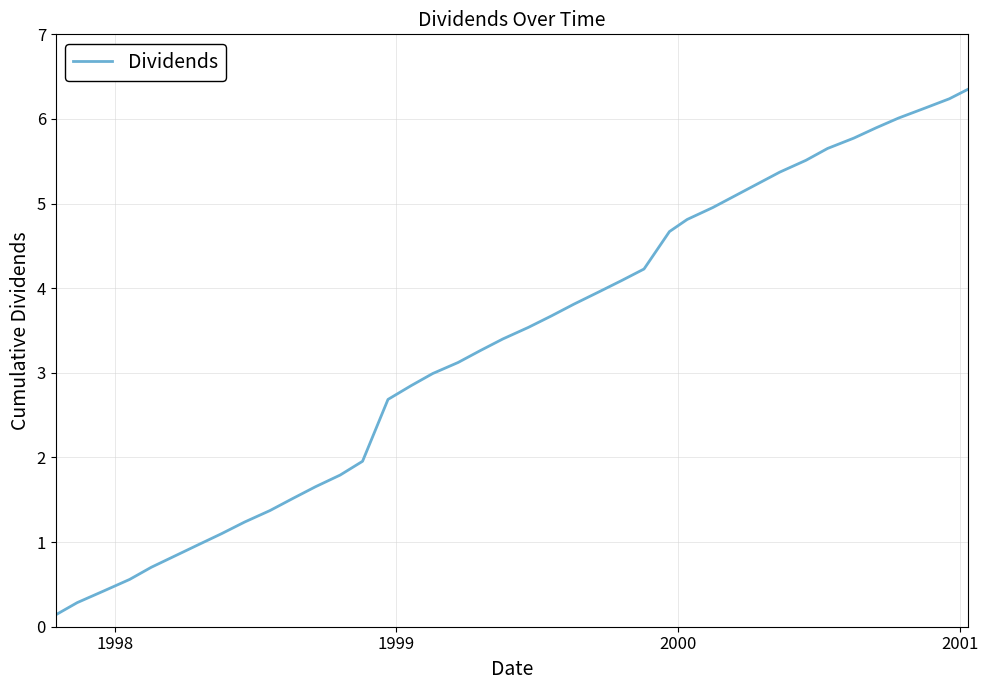

Is this an area chart (filled region under the line)?

No